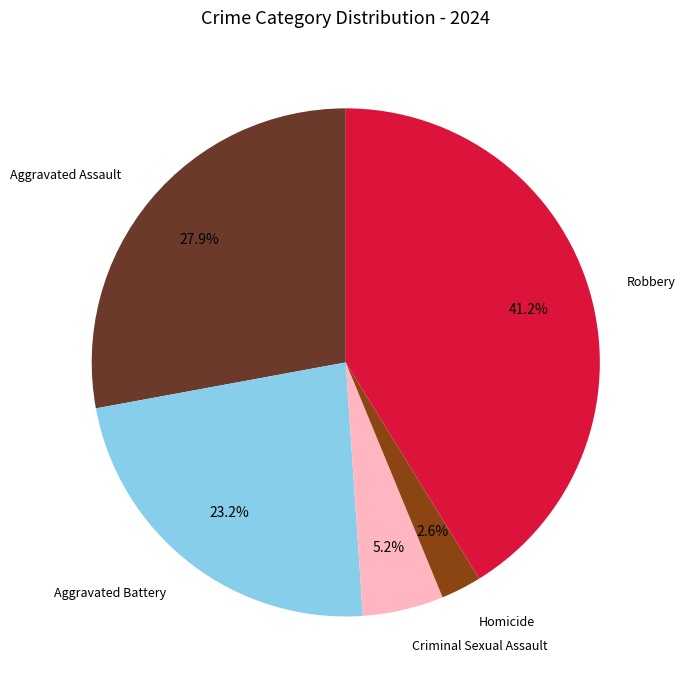

To the nearest percent, what is the difference between the largest and smallest slice percentages?

39%